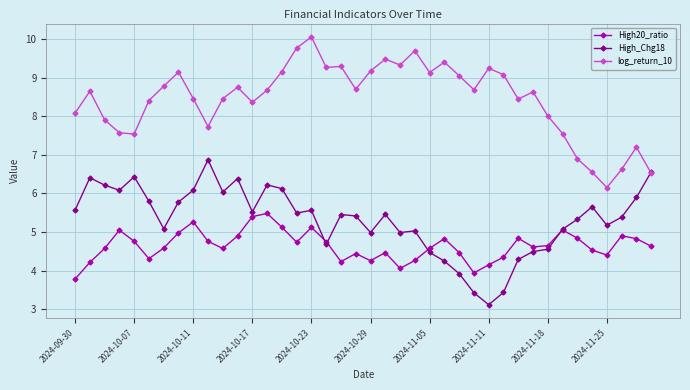

What is the value of the log_return_10 point at the 17th from the left?

10.0